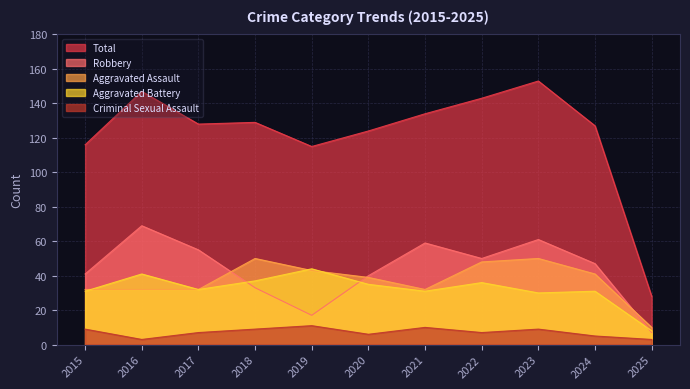

In Aggravated Assault, how many points are higher than both neighbors (excluding endpoints)?

2